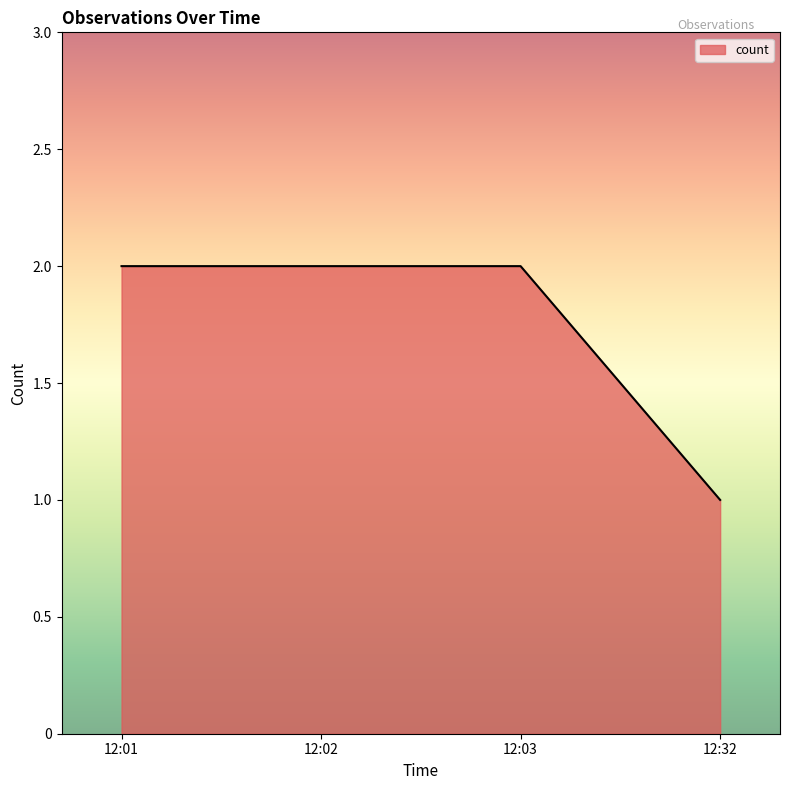

What is the average value?

2